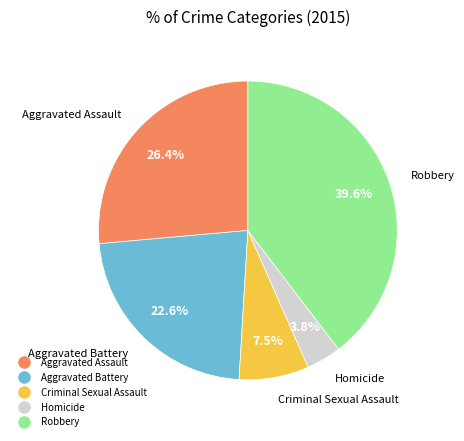

What is the smallest slice in the pie chart?

Homicide